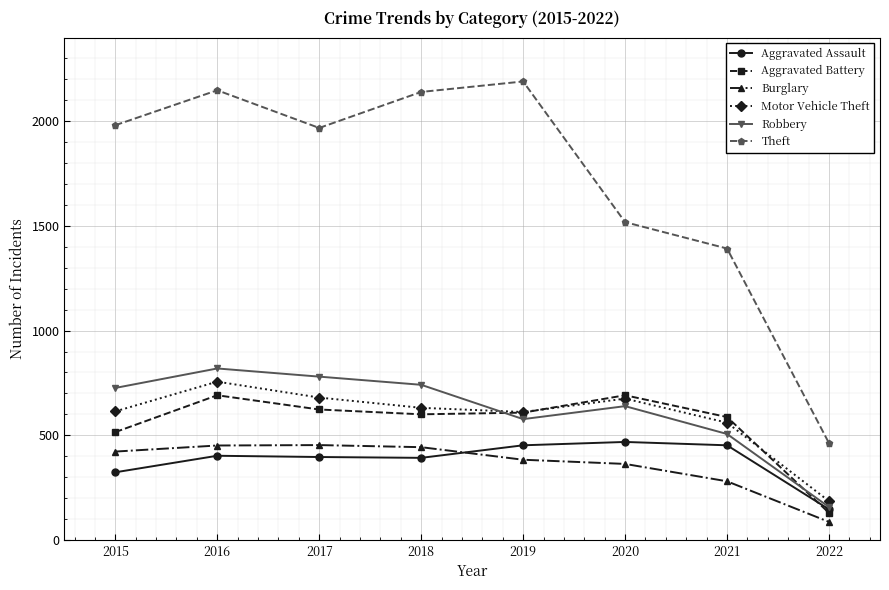

What is the total value across all series at 2020?

4354